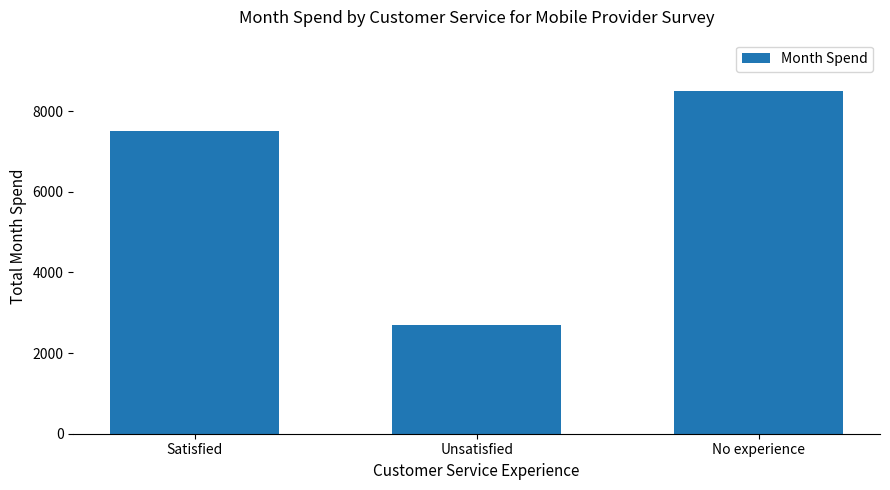

What is the change in value from Satisfied to Unsatisfied?

-4800